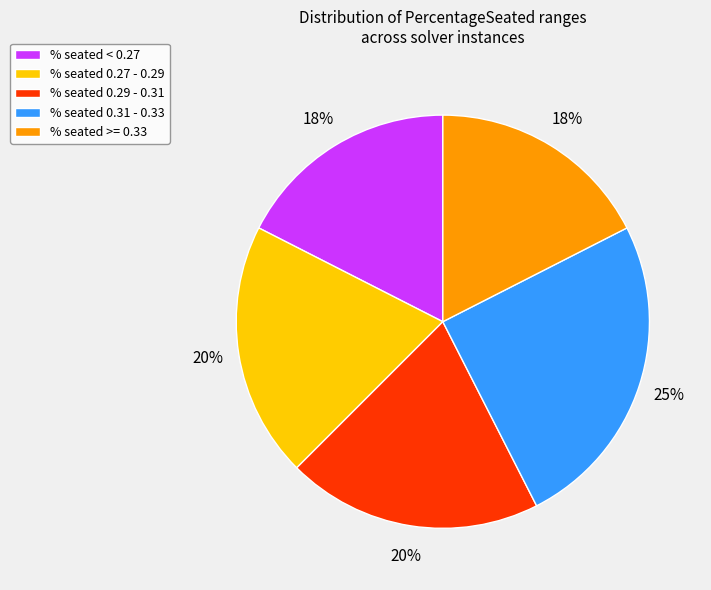

How many slices are in this pie chart?

5